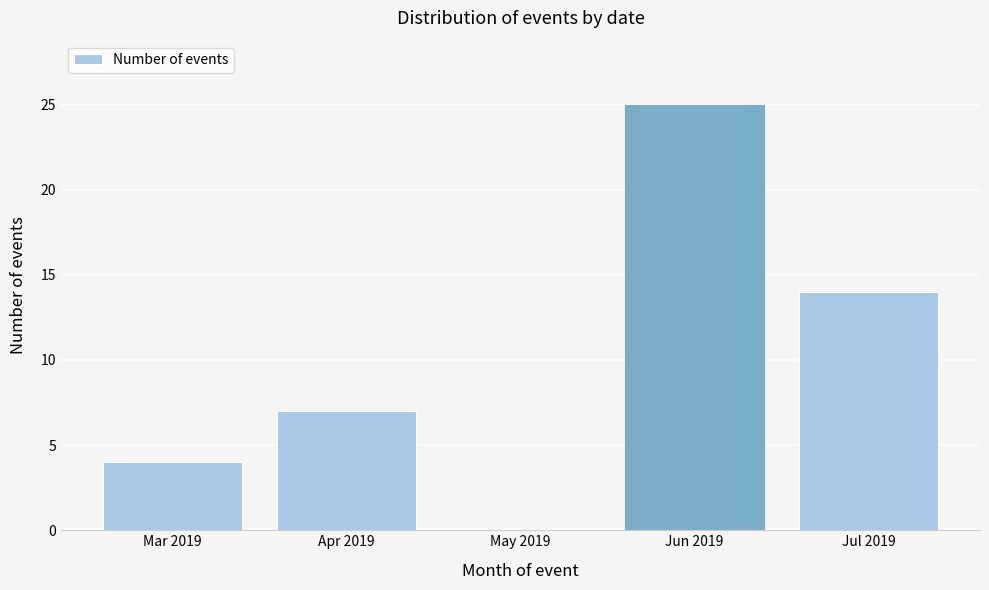

Reading left to right, list all the values displayed in this chart.

Mar 2019=4	Apr 2019=7	May 2019=0	Jun 2019=25	Jul 2019=14